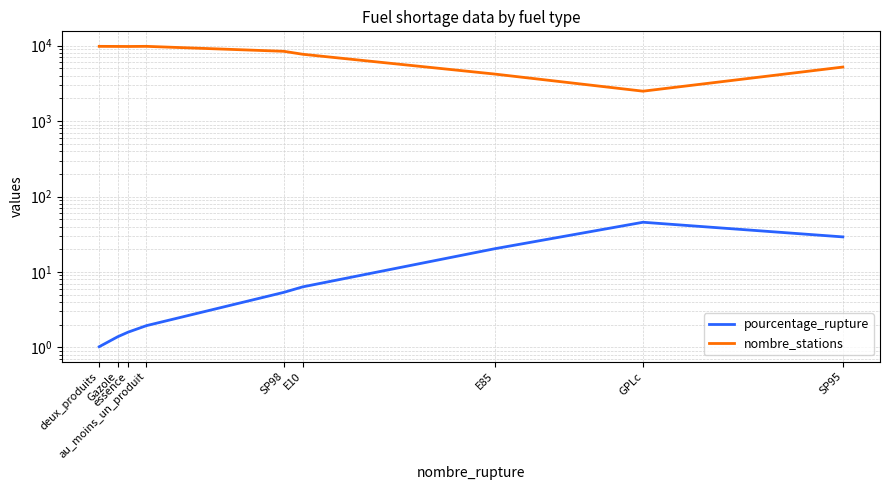

The pourcentage_rupture series shows 2.1 at essence. True or false?

False